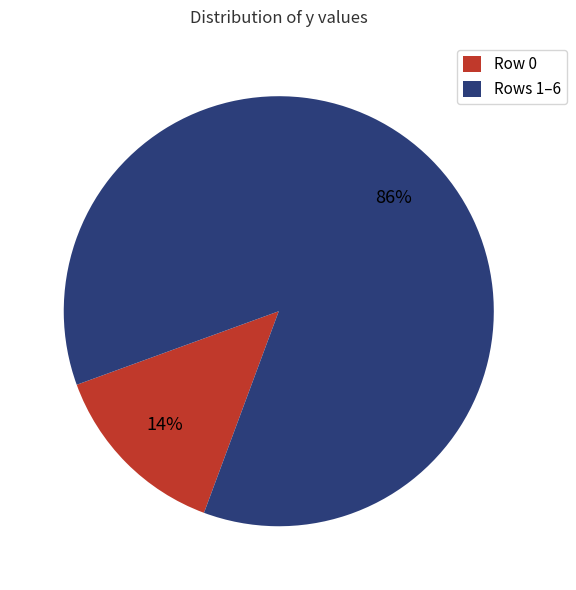

Rank the categories by value from highest to lowest.

Rows 1–6, Row 0